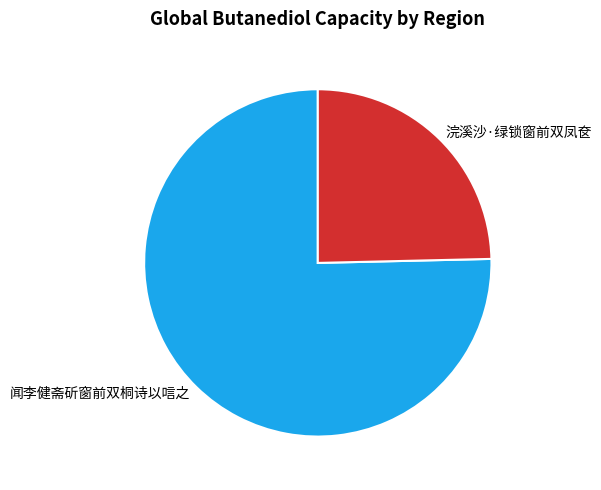

Which category has the biggest portion of the pie?

闻李健斋斫窗前双桐诗以唁之